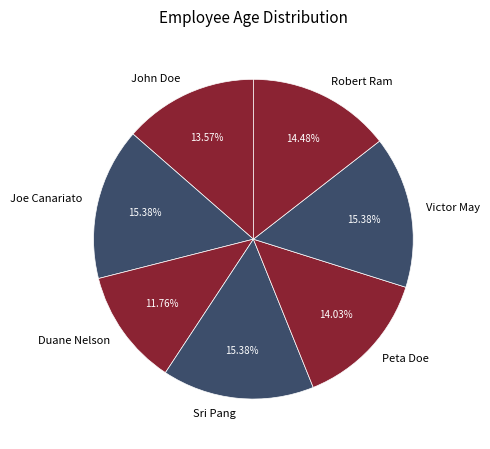

True or false: Robert Ram accounts for 22% of the total.

False